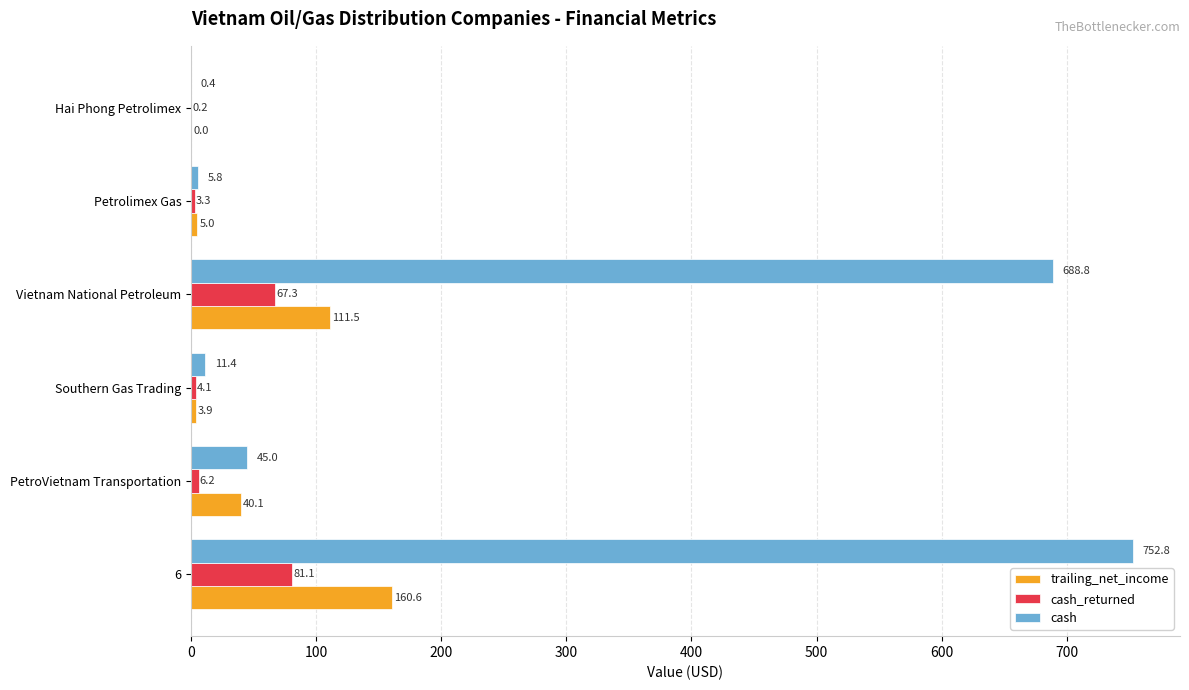

What is the sum of the cash_returned values at Southern Gas Trading and Hai Phong Petrolimex?

4.3